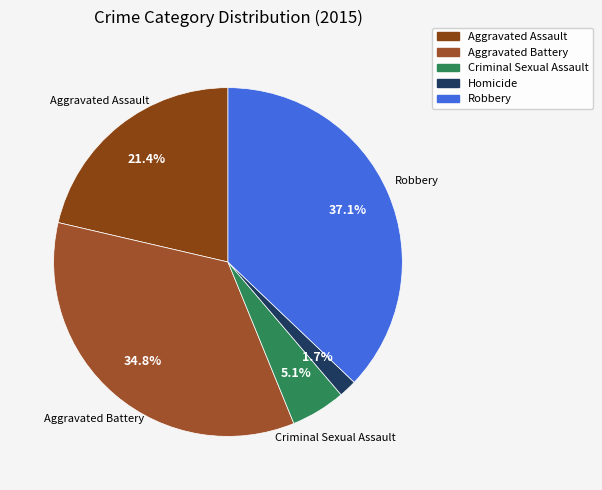

What is the smallest slice in the pie chart?

Homicide